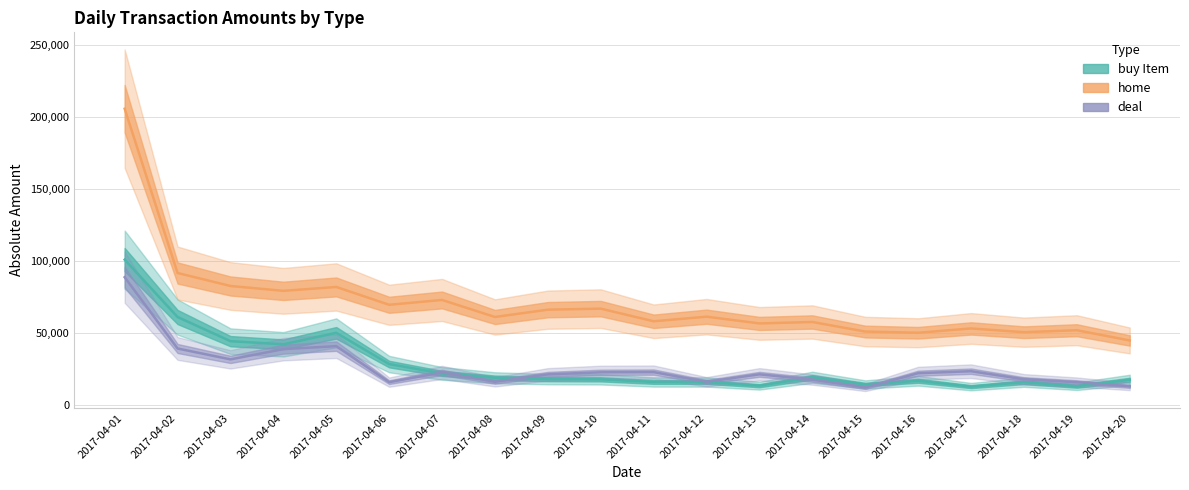

Count the number of categories in the chart.

20